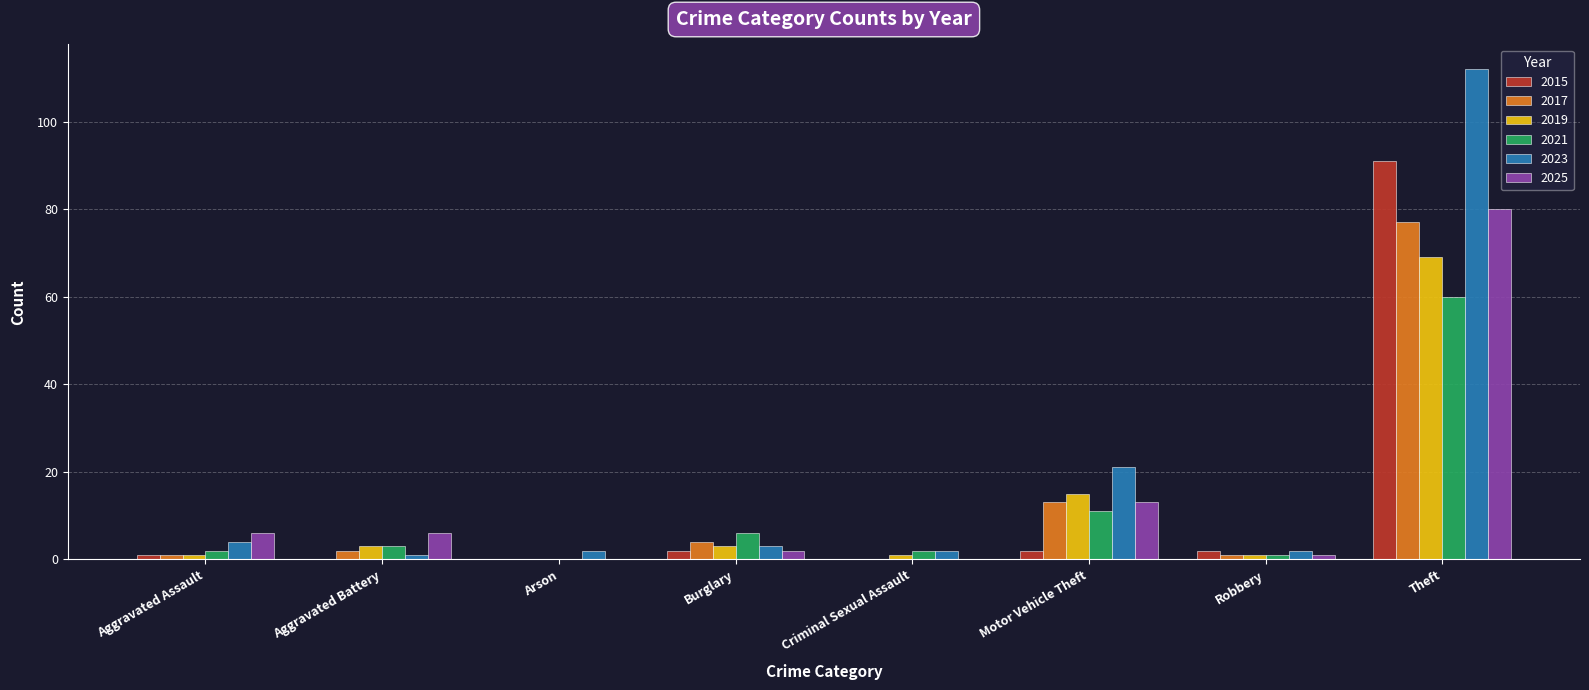

Reading right to left, list all the values displayed in this chart.

2015: Theft=91	Robbery=2	Motor Vehicle Theft=2	Criminal Sexual Assault=0	Burglary=2	Arson=0	Aggravated Battery=0	Aggravated Assault=1
2017: Theft=77	Robbery=1	Motor Vehicle Theft=13	Criminal Sexual Assault=0	Burglary=4	Arson=0	Aggravated Battery=2	Aggravated Assault=1
2019: Theft=69	Robbery=1	Motor Vehicle Theft=15	Criminal Sexual Assault=1	Burglary=3	Arson=0	Aggravated Battery=3	Aggravated Assault=1
2021: Theft=60	Robbery=1	Motor Vehicle Theft=11	Criminal Sexual Assault=2	Burglary=6	Arson=0	Aggravated Battery=3	Aggravated Assault=2
2023: Theft=112	Robbery=2	Motor Vehicle Theft=21	Criminal Sexual Assault=2	Burglary=3	Arson=2	Aggravated Battery=1	Aggravated Assault=4
2025: Theft=80	Robbery=1	Motor Vehicle Theft=13	Criminal Sexual Assault=0	Burglary=2	Arson=0	Aggravated Battery=6	Aggravated Assault=6